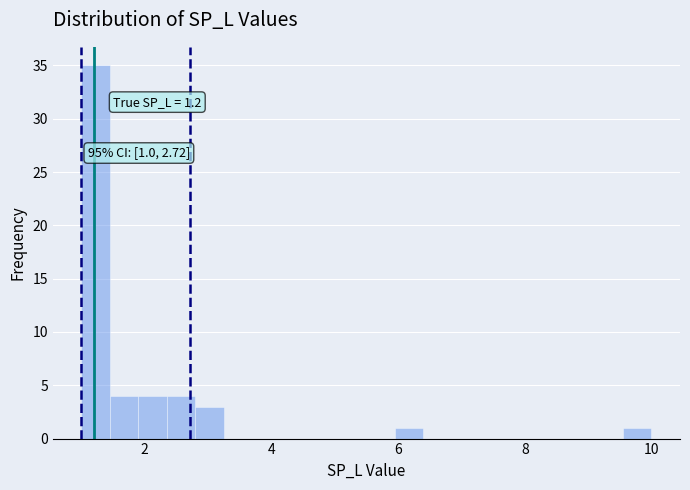

Read against the x-axis, roughly where is the centre of the tallest bar?

1.2